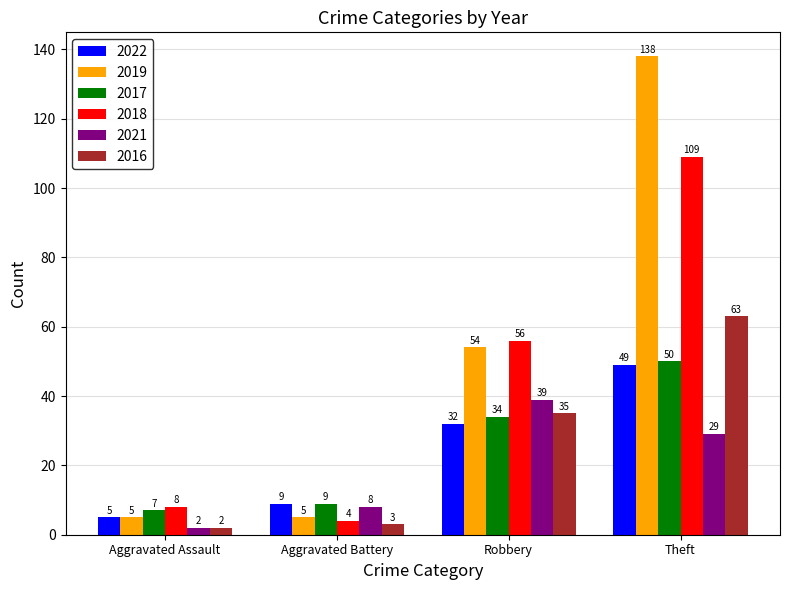

Is it true that 2017 equals 21 at Theft?

False